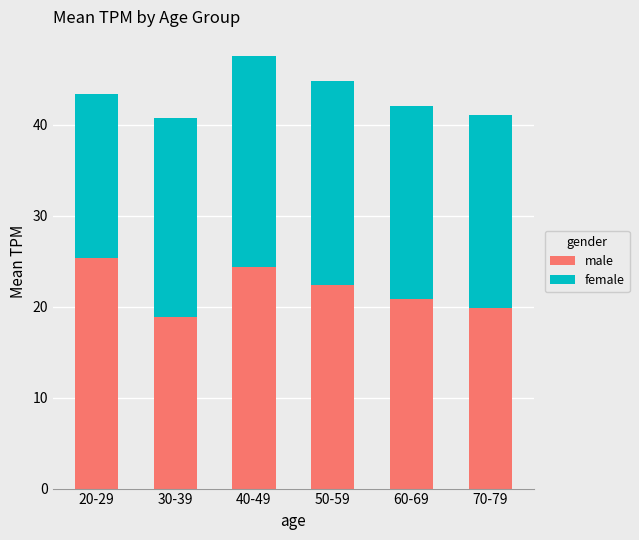

Reading right to left, transcribe the values for male.

19.9	20.9	22.4	24.4	18.9	25.4